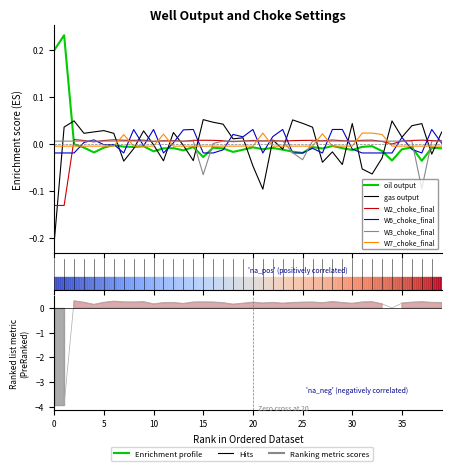

Between 35 and 37, which is larger?

35